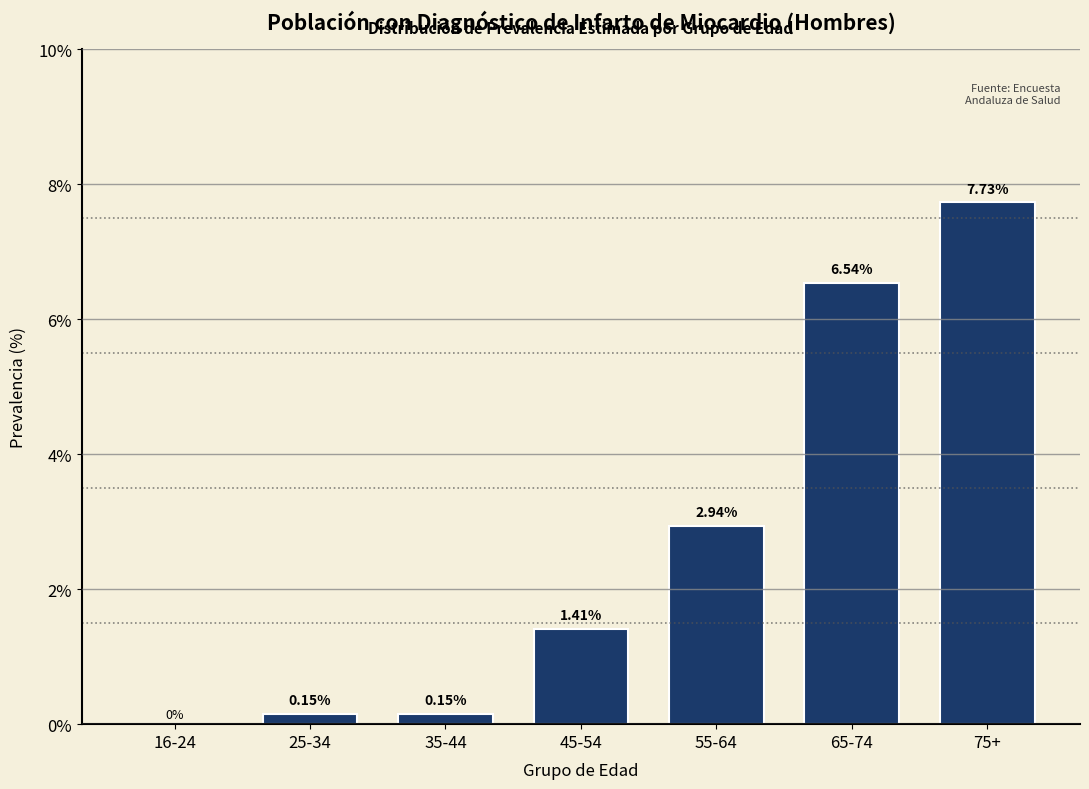

Which has a higher value, 35-44 or 55-64?

55-64